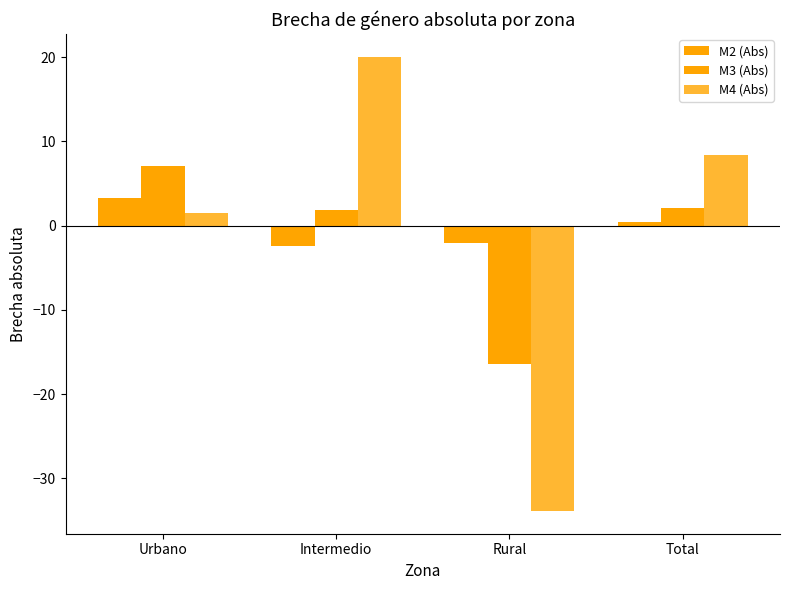

How many groups of bars are there?

4